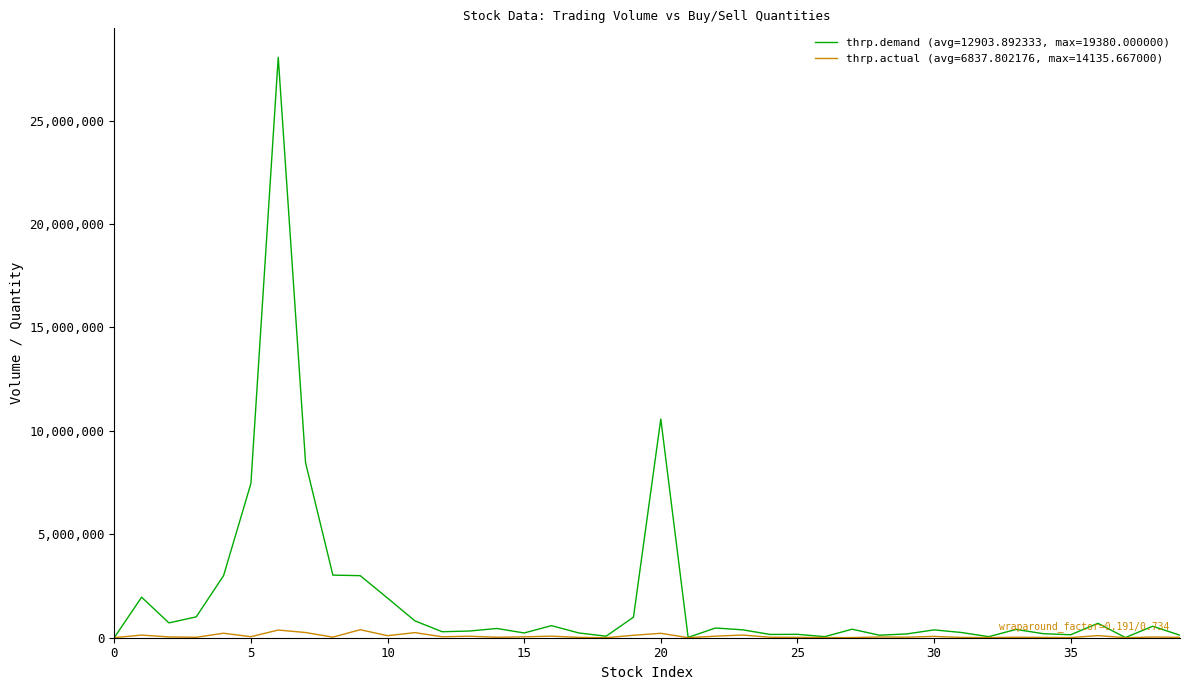

Is this an area chart (filled region under the line)?

No